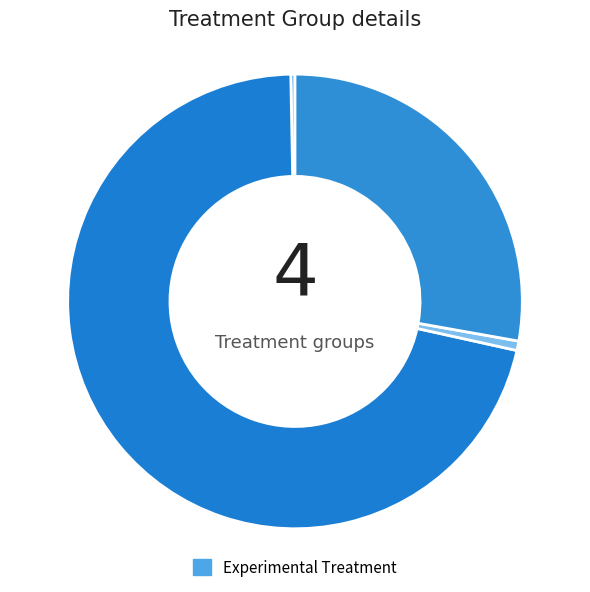

How many segments does this pie chart have?

4